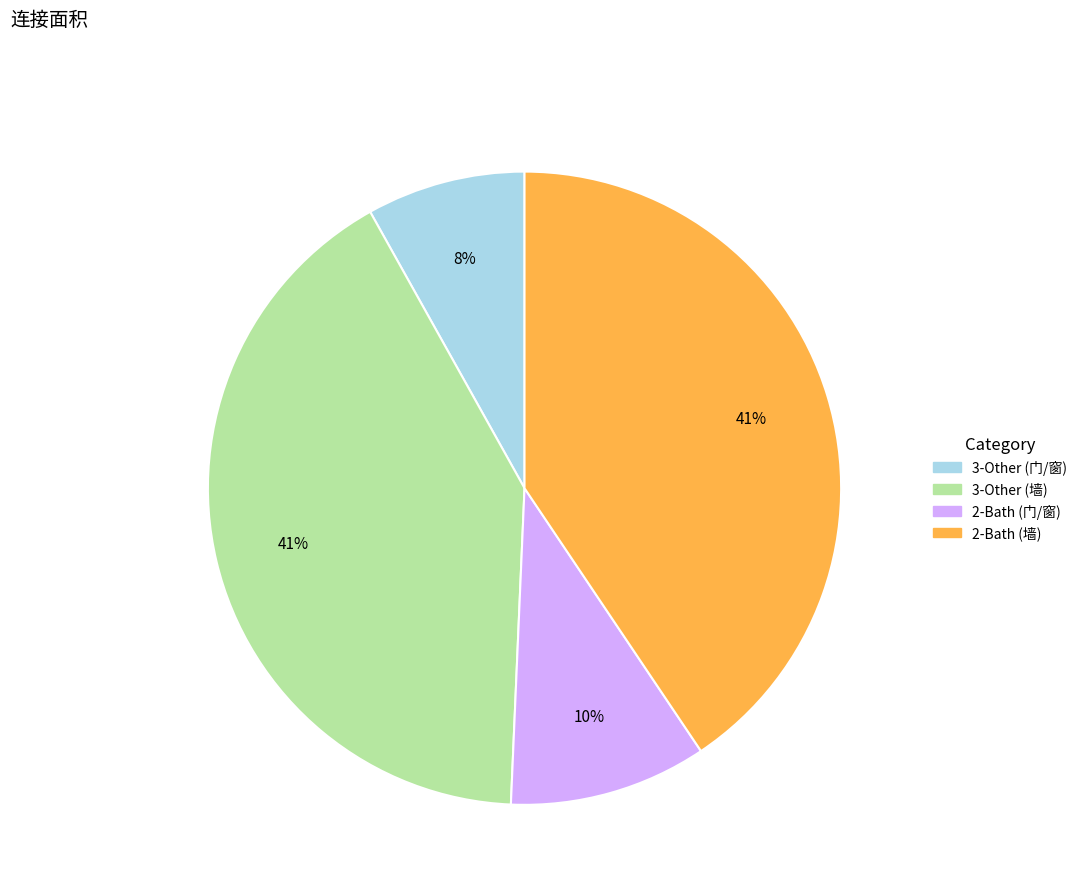

To the nearest percent, what percentage of the pie is 2-Bath (墙)?

41%